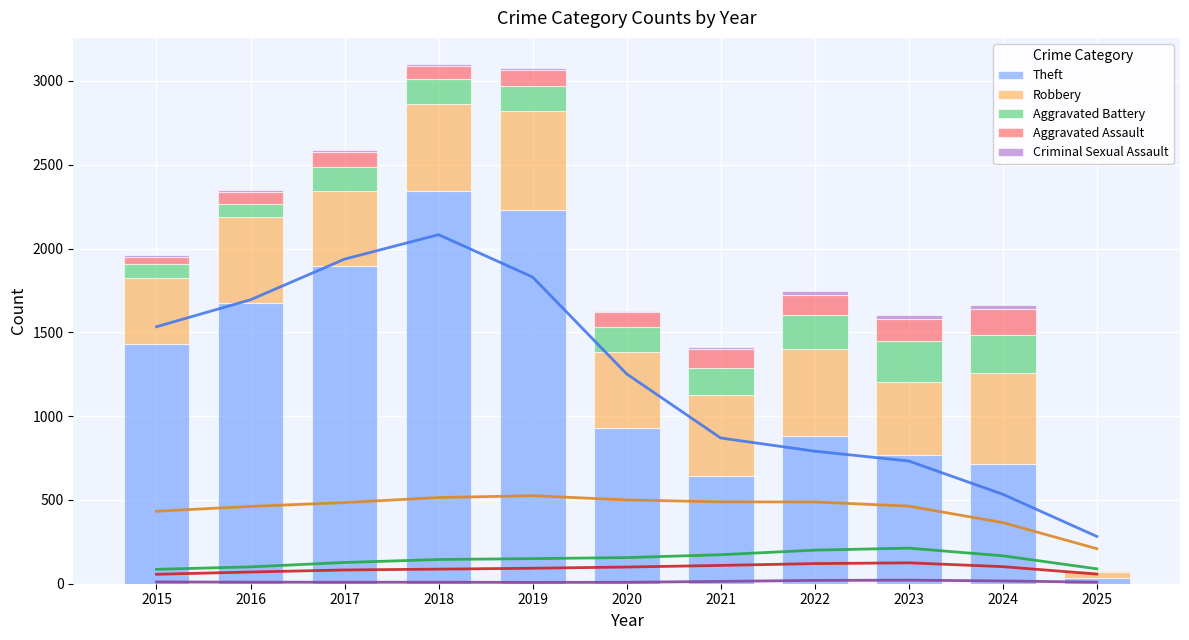

Reading right to left, what are all the values shown in this chart?

Theft: 35	713	766	880	642	930	2230	2342	1896	1676	1429
Robbery: 32	542	440	521	484	450	591	520	446	510	395
Aggravated Battery: 8	232	244	202	163	150	148	152	142	82	82
Aggravated Assault: 7	152	130	121	110	94	98	77	95	71	46
Criminal Sexual Assault: 1	24	22	24	14	3	8	11	8	8	12